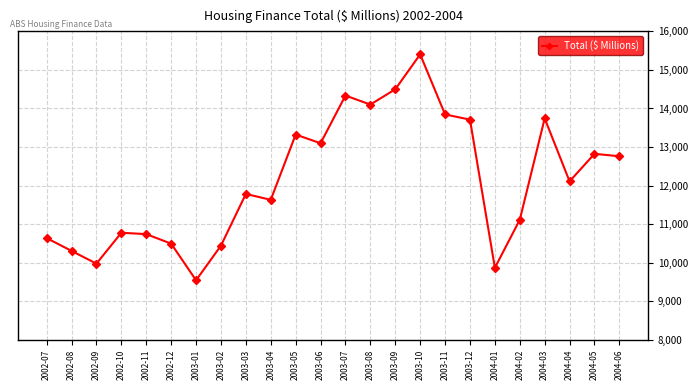

The value at 2002-10 is 10776.5. True or false?

True